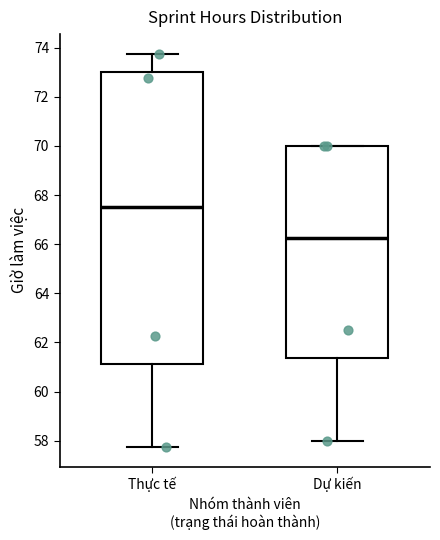

Which box has the lowest median line?

Dự kiến